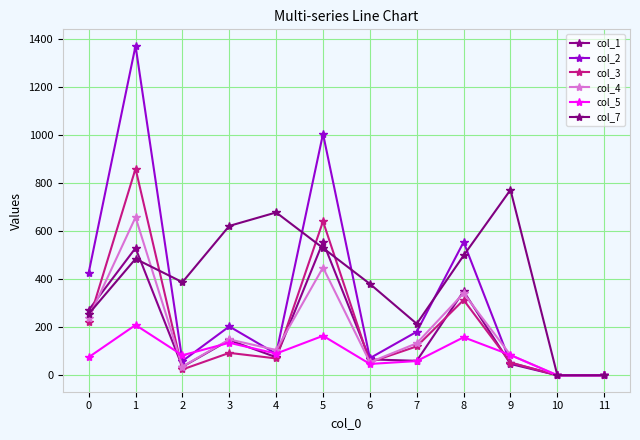

Reading left to right, extract all data points from this chart.

col_1: 271	529	35	146	75	554	66	60	349	47	0	0
col_2: 426	1370	59	203	89	1004	71	181	554	52	0	0
col_3: 223	859	24	93	70	640	54	120	313	53	0	0
col_4: 238	657	36	149	105	448	54	133	341	84	0	0
col_5: 75	209	83	135	90	164	47	59	158	84	0	0
col_7: 255	484	387	621	677	529	380	214	498	771	0	0